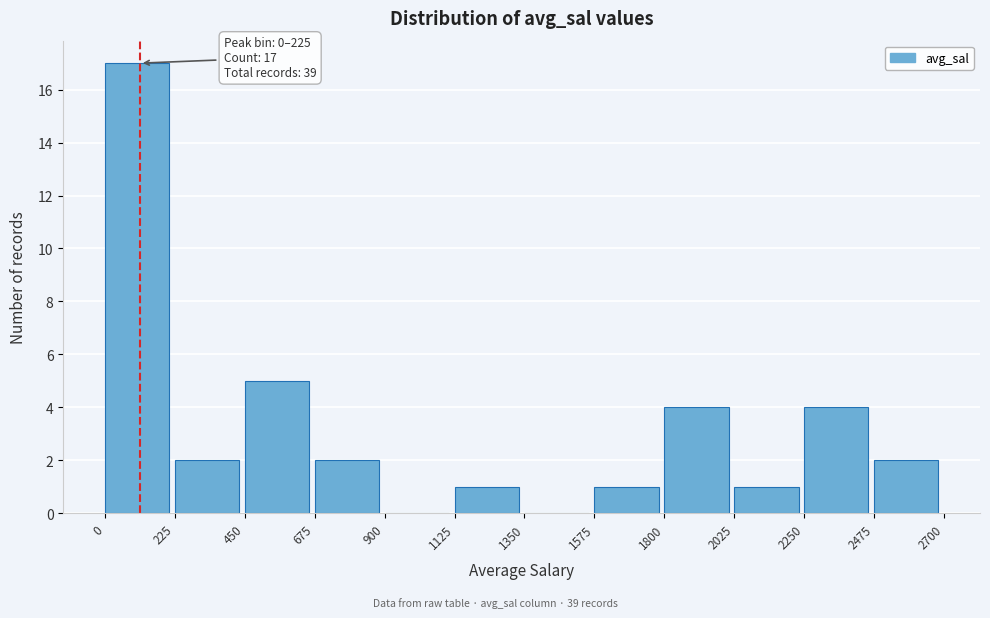

Over which range of the x-axis is the bar tallest?

0 to 225